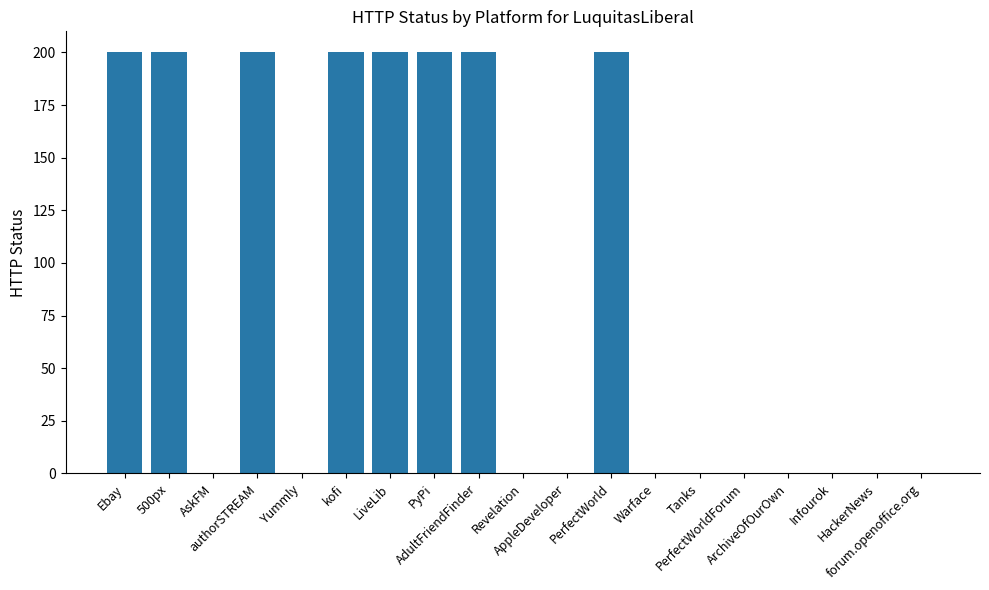

What is the maximum value shown in the chart?

200